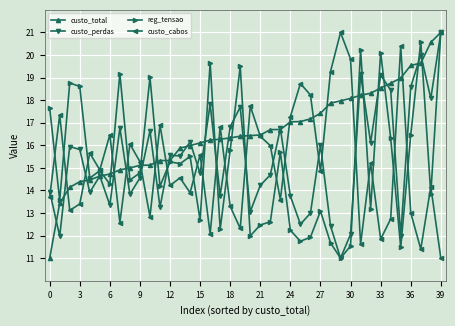

Does the chart display data point markers on the line(s)?

Yes